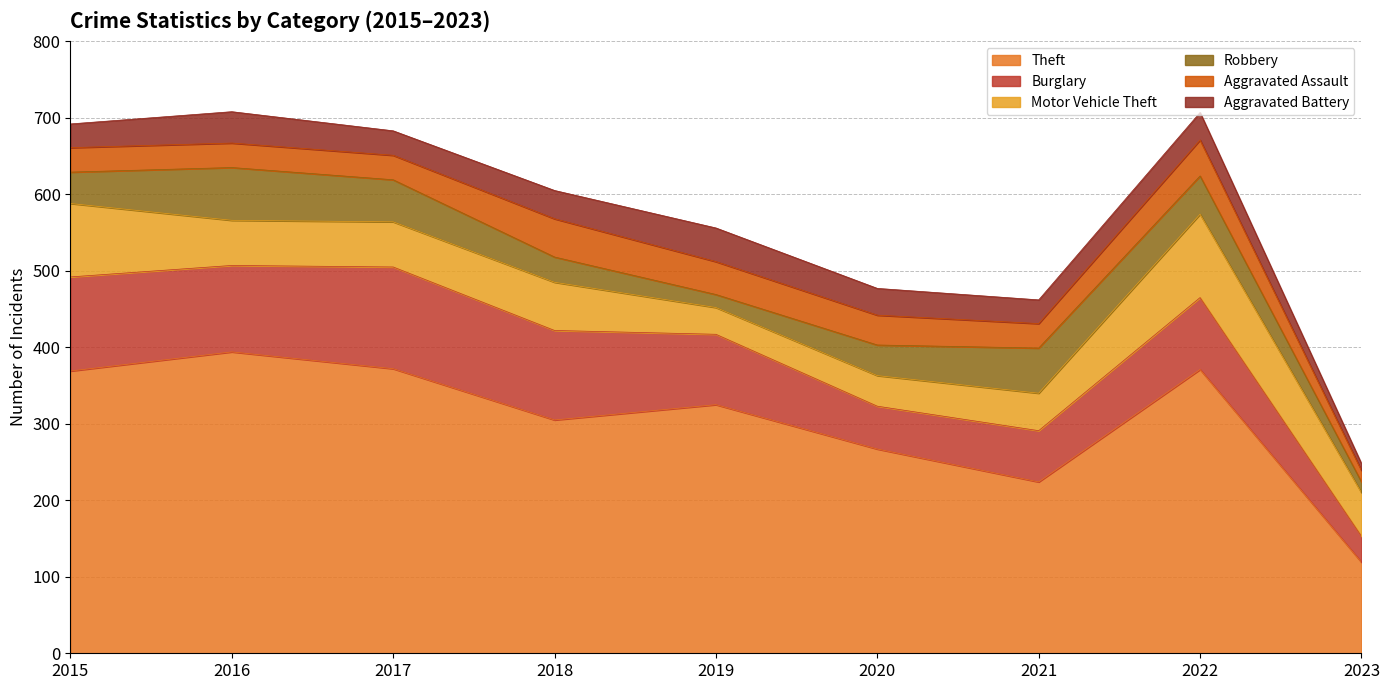

Reading right to left, list all the values displayed in this chart.

Theft: 119	371	224	267	325	305	372	394	369
Burglary: 34	94	67	56	92	117	133	113	123
Motor Vehicle Theft: 57	109	49	40	35	63	59	59	96
Robbery: 14	50	59	40	17	33	55	69	41
Aggravated Assault: 15	47	32	39	43	50	32	32	32
Aggravated Battery: 9	36	31	35	44	37	32	41	31